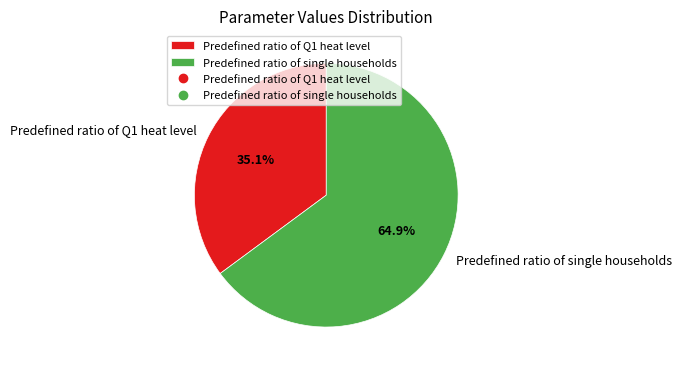

Does any single category account for the majority?

Yes